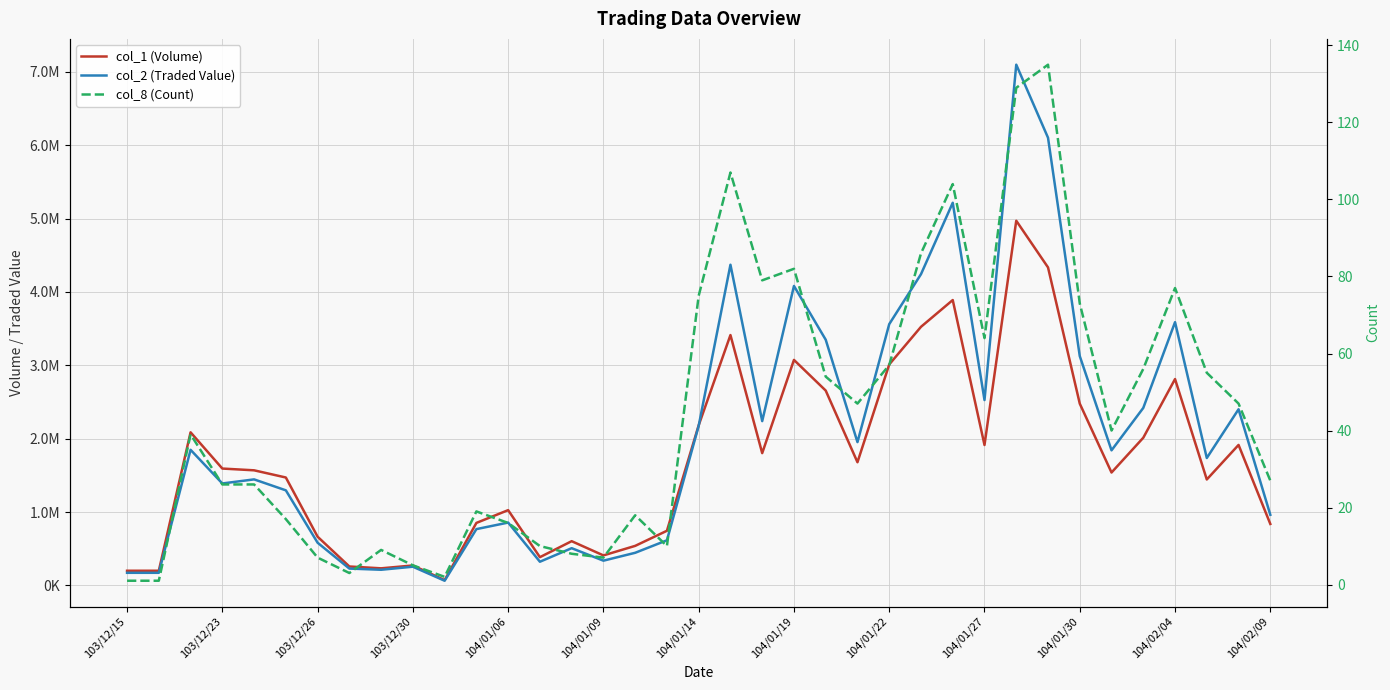

What is the spread (max minus min) of values at 104/01/06?

1025984